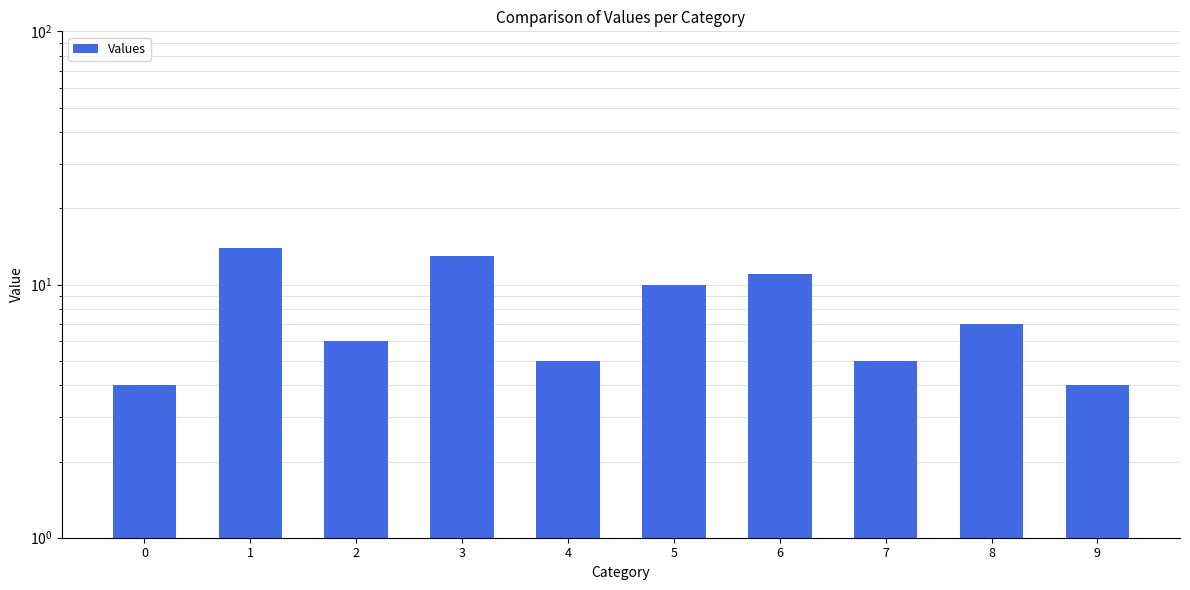

List the labels in order of value, largest first.

1, 3, 6, 5, 8, 2, 4, 7, 0, 9